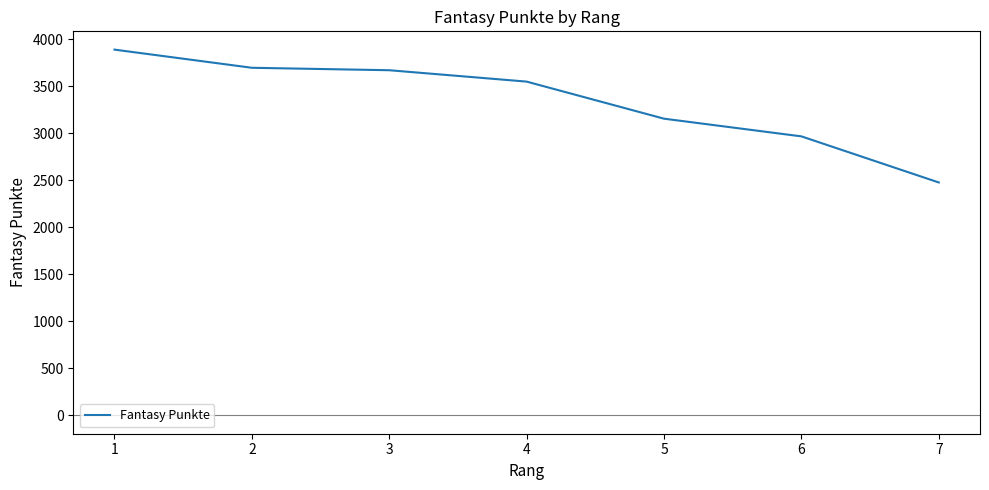

The chart shows a value of 2476 at 7. True or false?

True